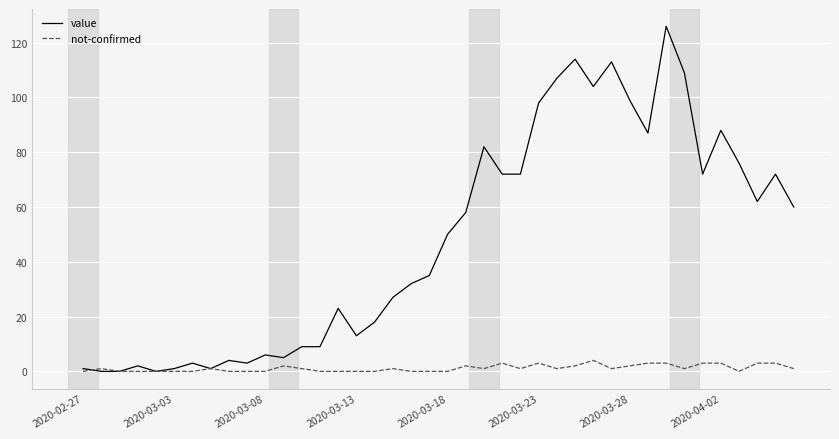

Which series has the widest spread of values?

value